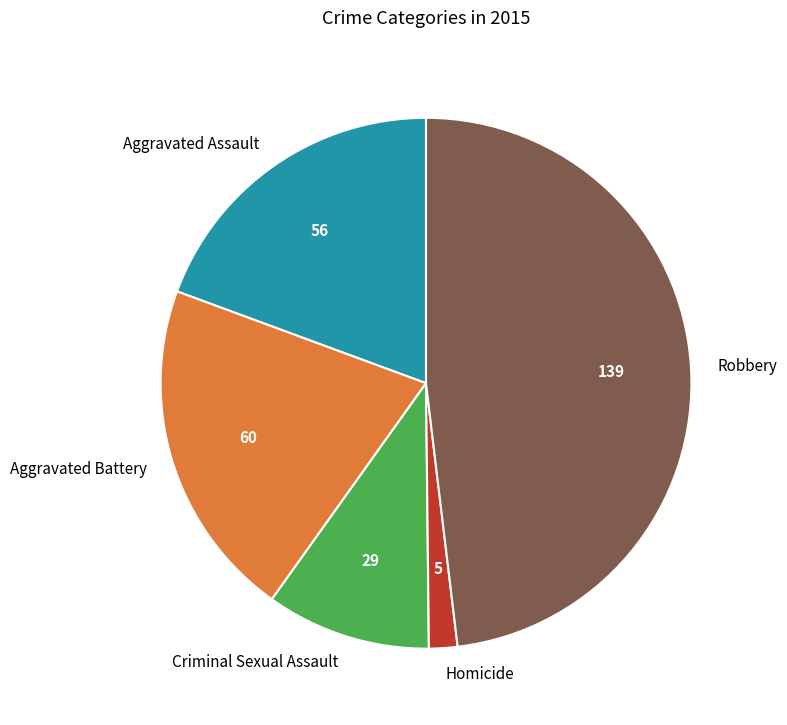

The Aggravated Assault slice represents 34% of the pie. True or false?

False